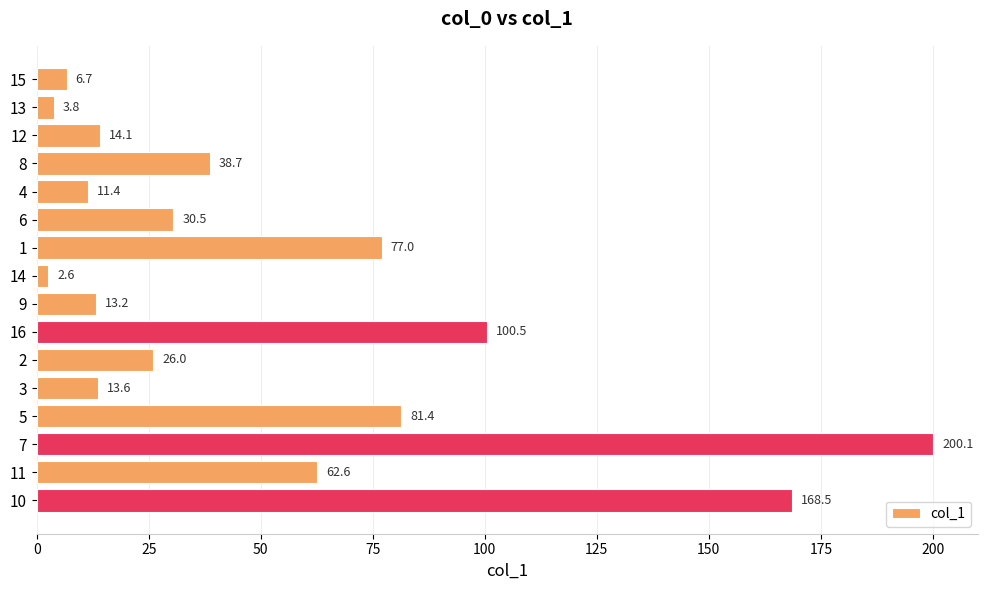

What is the average value?

53.2